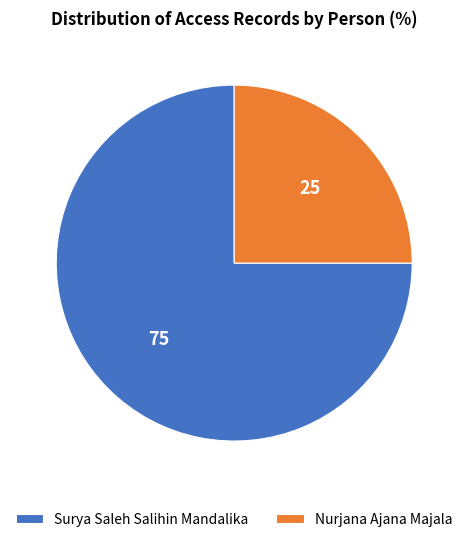

Which slice is the largest?

Surya Saleh Salihin Mandalika